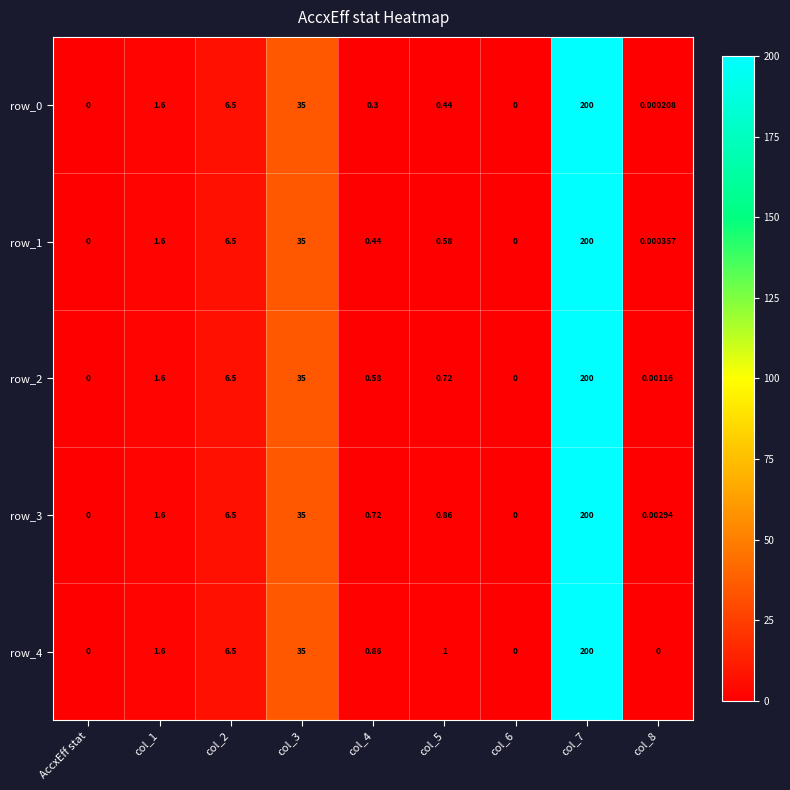

Is the value of row_4 at col_2 greater than the value of row_1 at AccxEff stat?

Yes